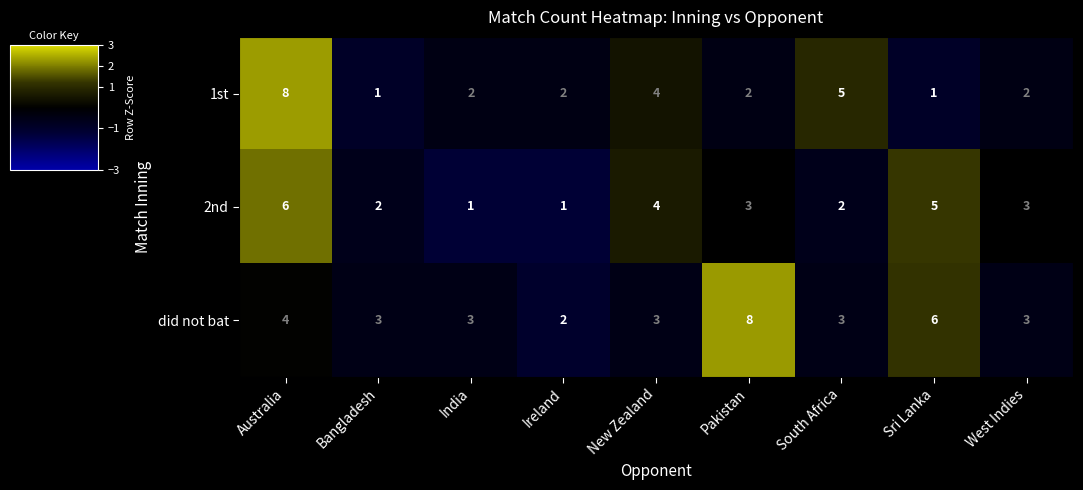

What is the smallest value displayed?

1